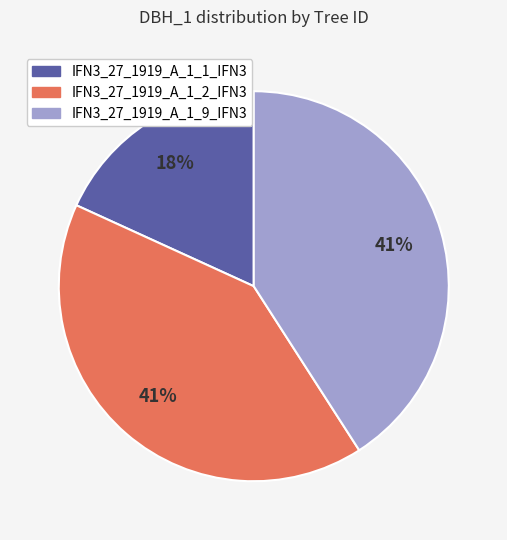

Is there any slice that represents more than half of the pie?

No